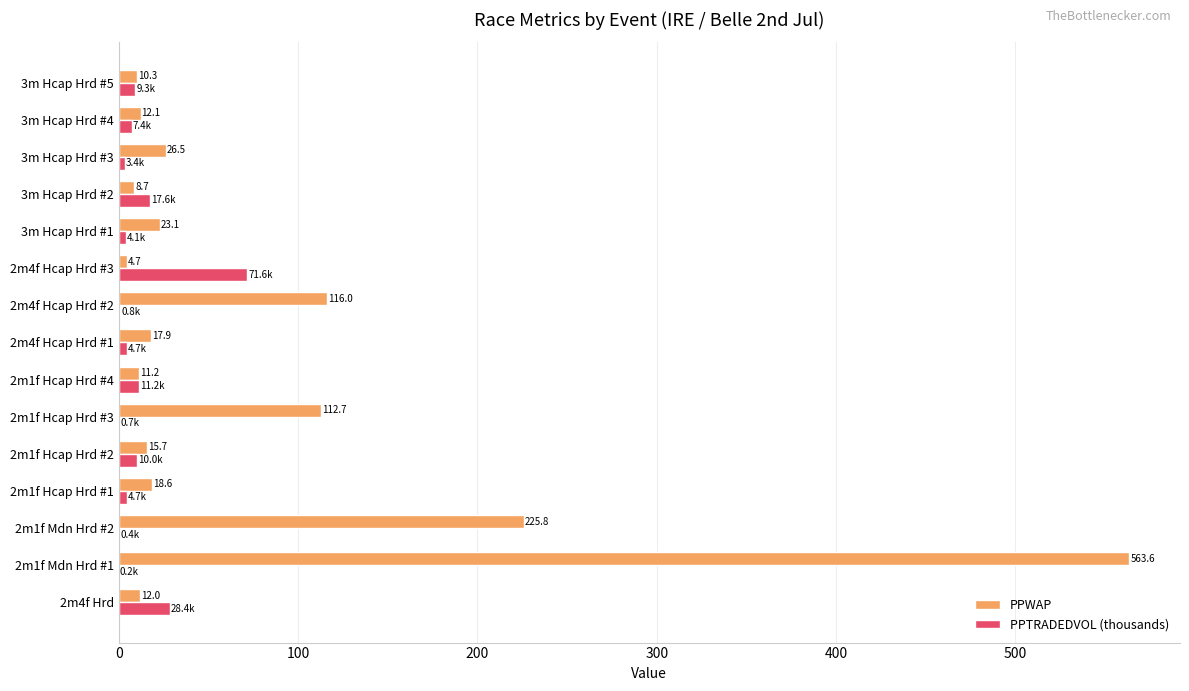

Is it true that PPTRADEDVOL (thousands) equals 4.7 at 2m1f Hcap Hrd #1?

True